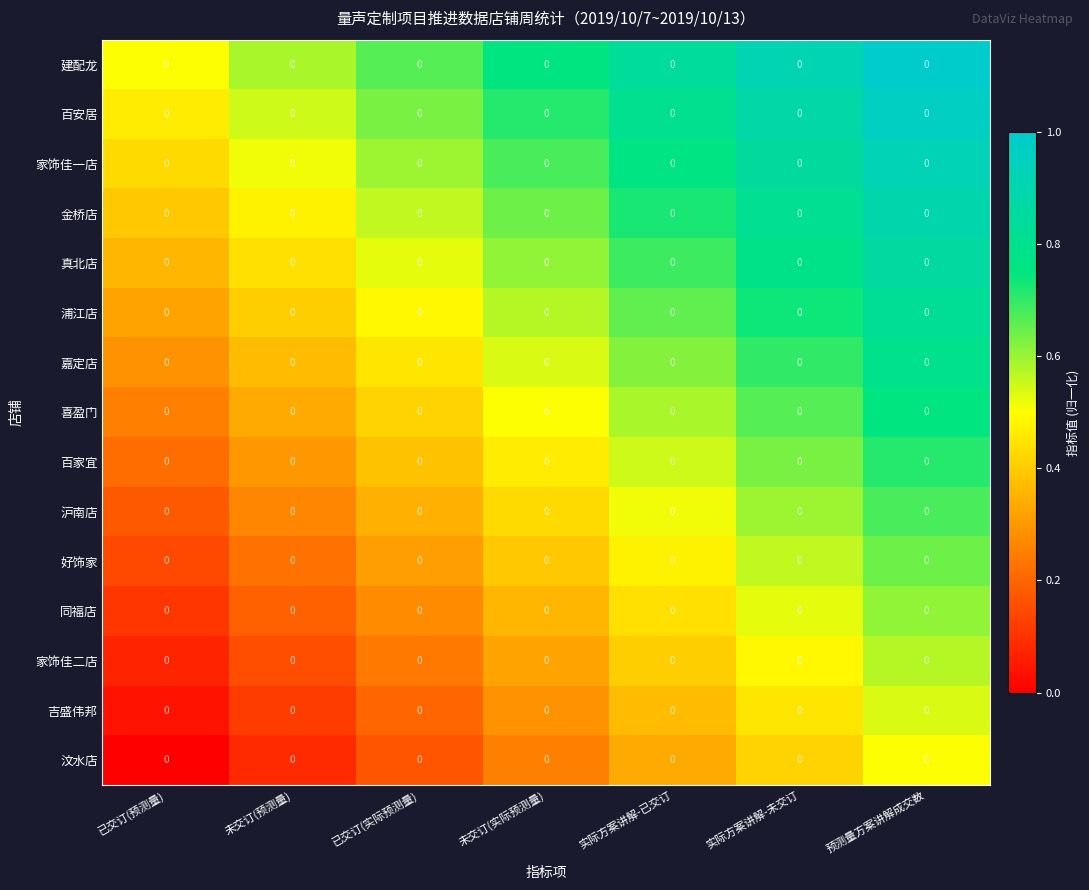

Which category has the lowest value across all series?

已交订(预测量)